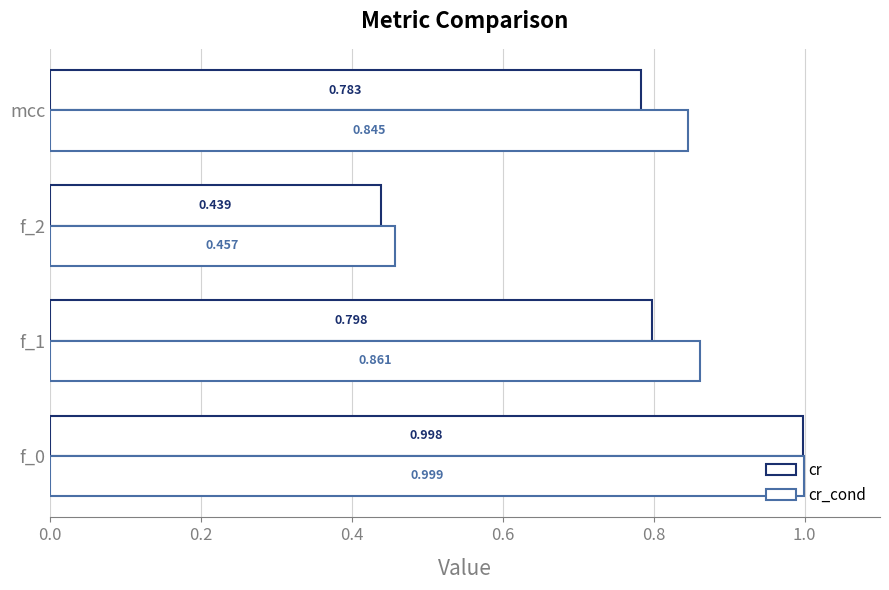

Which series has the largest total across all categories?

cr_cond